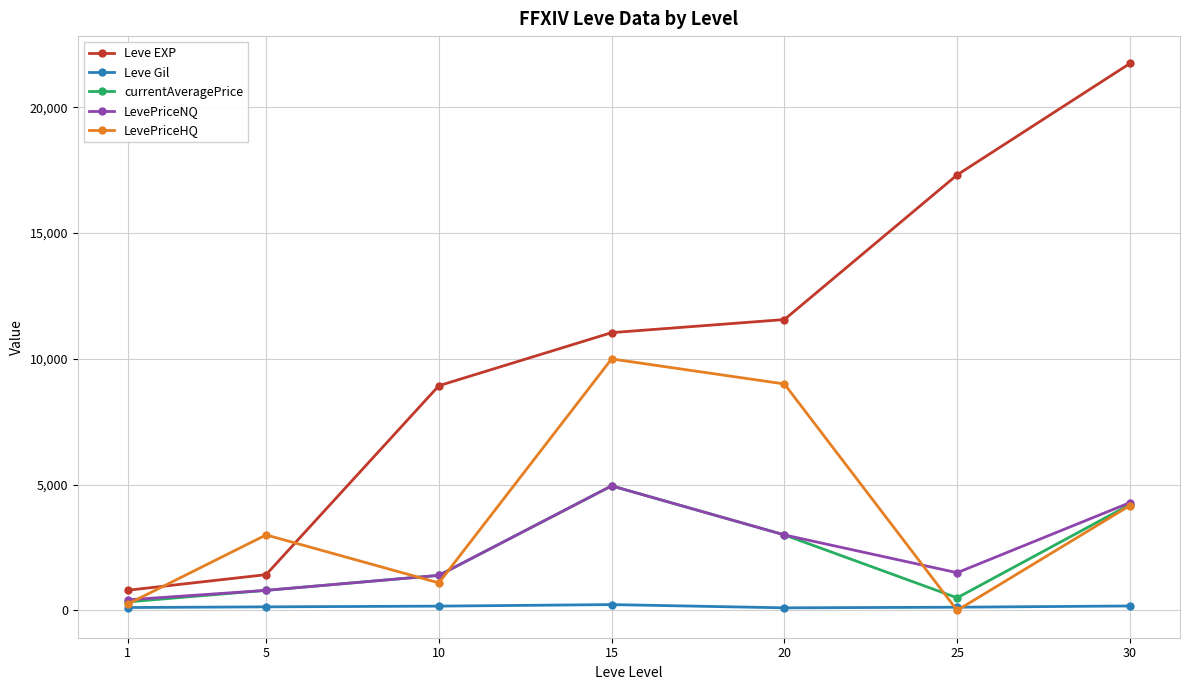

At which category is the sum across all series the highest?

30